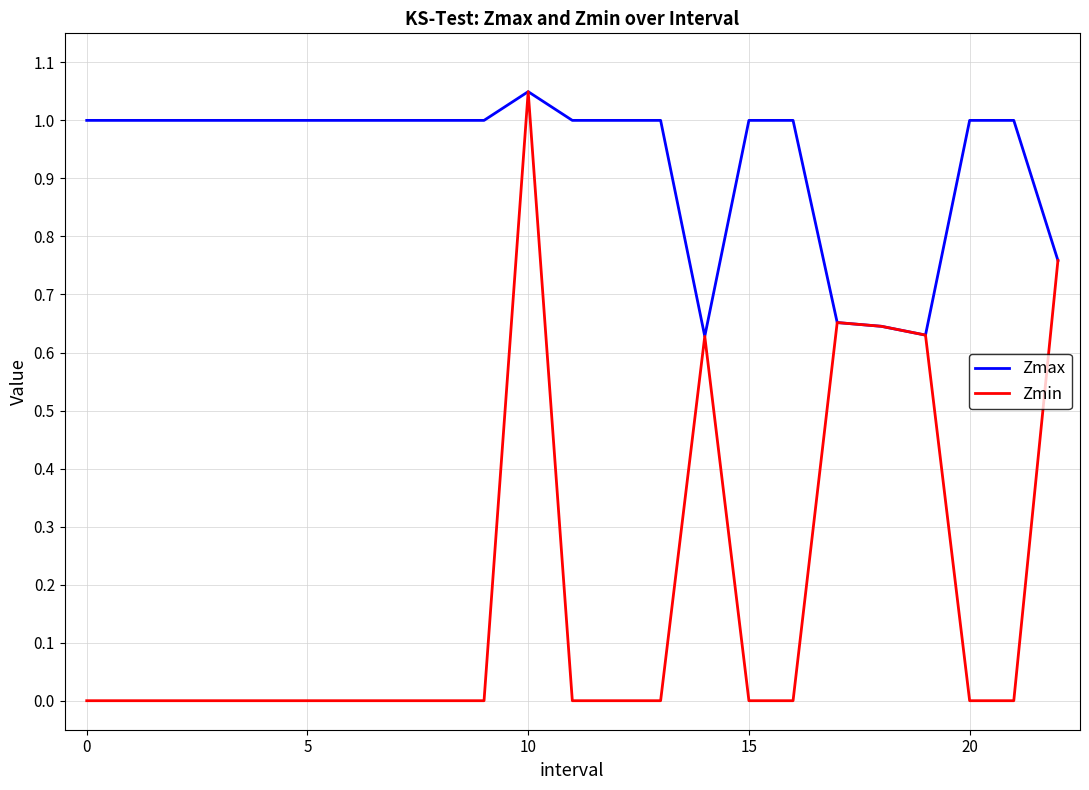

Which series has the largest range (max minus min)?

Zmin